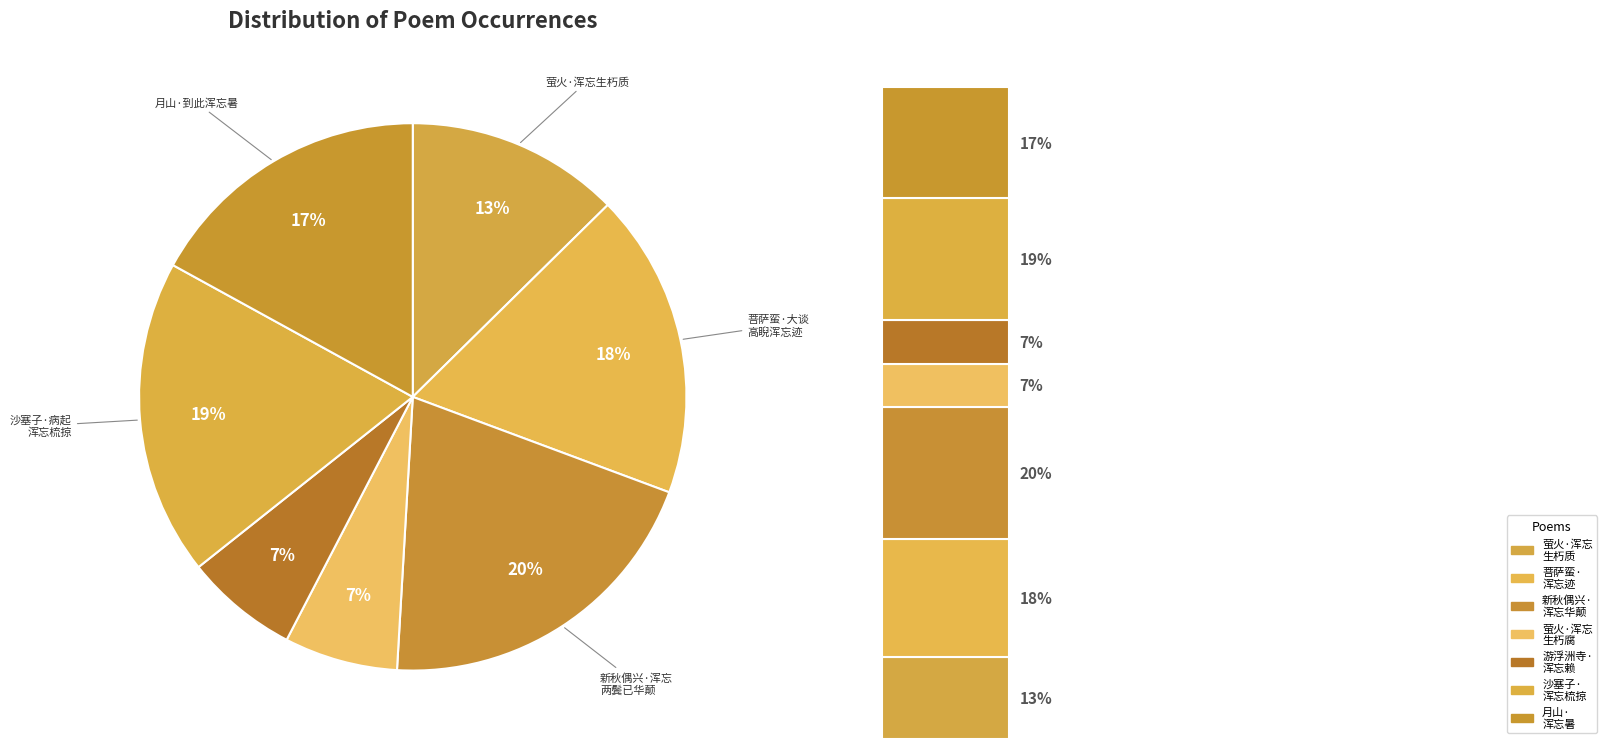

What is the smallest slice in the pie chart?

游浮洲寺·久客浑忘赖